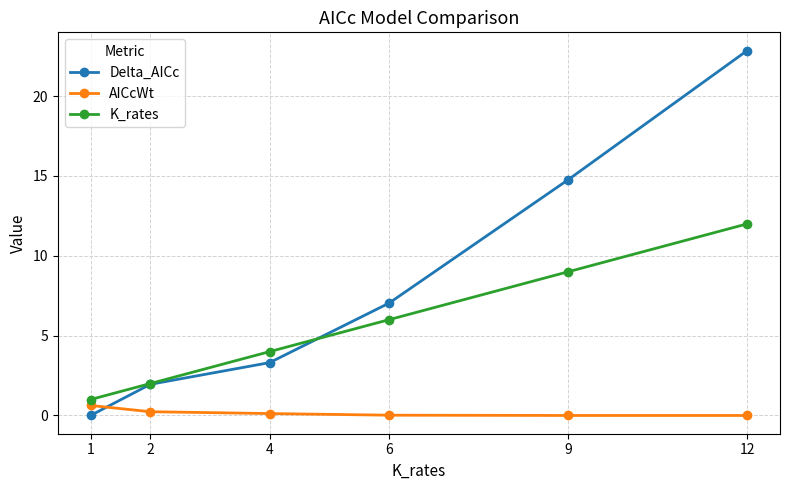

True or false: K_rates has a value of 7.9 at 6.

False